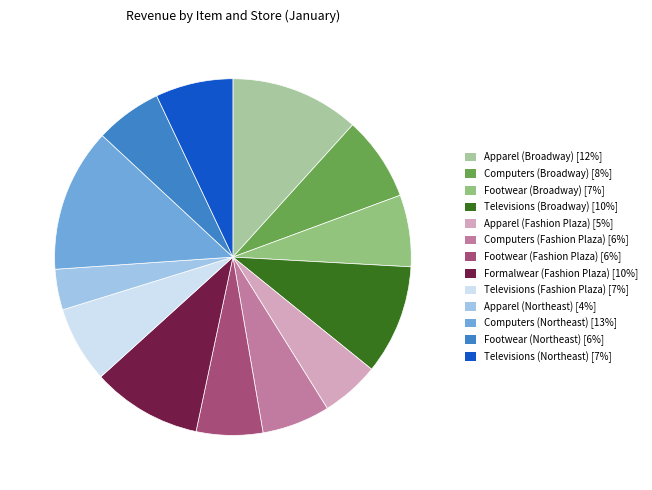

The Televisions (Broadway) [10%] slice represents 10% of the pie. True or false?

True